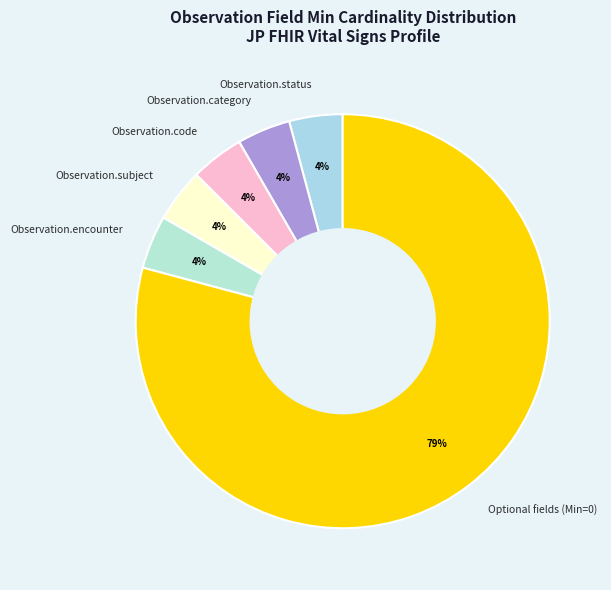

Is it true that Observation.code is 4% of the pie?

True